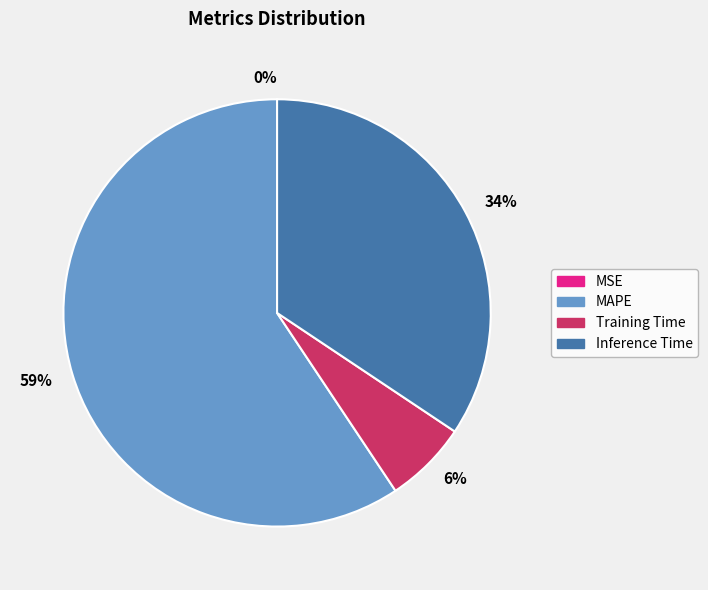

What is the largest slice in the pie chart?

59%